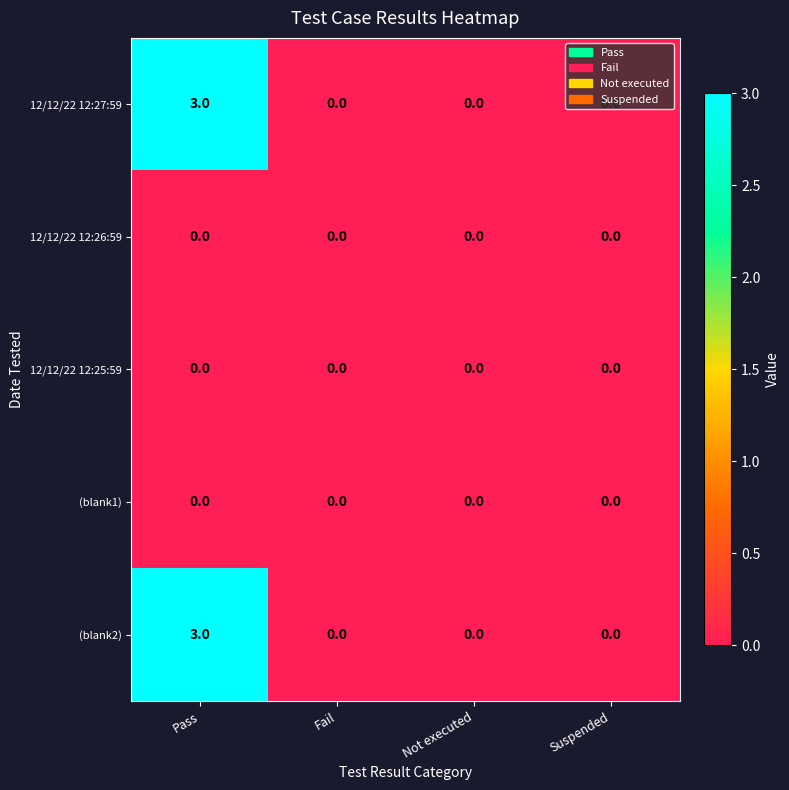

At which category is the sum across all series the highest?

Pass